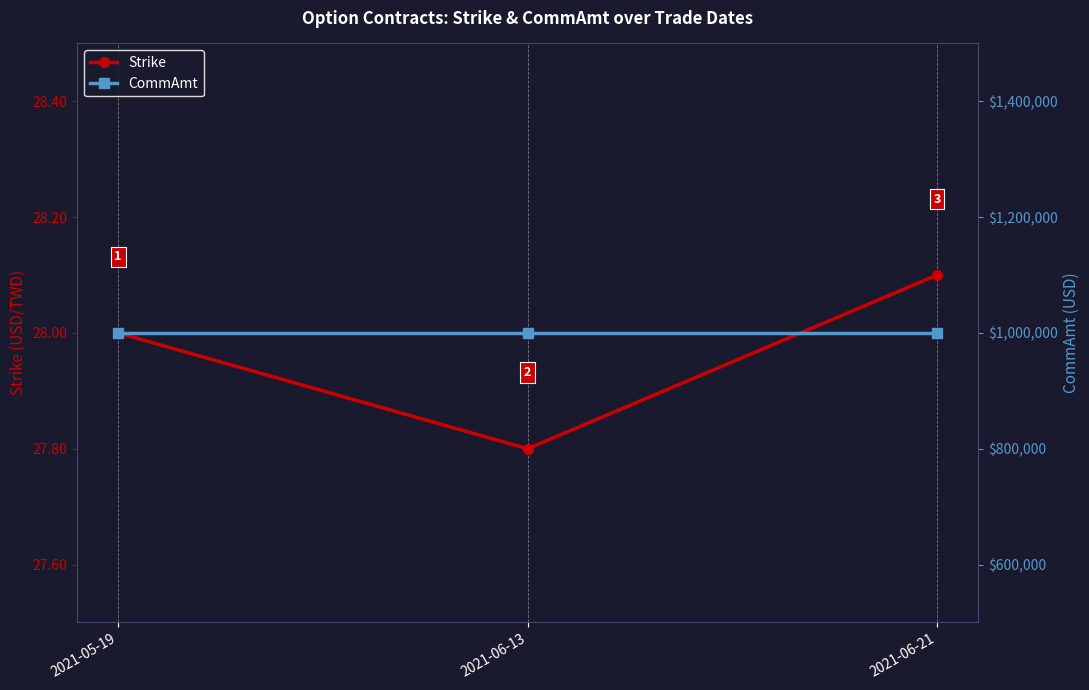

Is this an area chart (filled region under the line)?

No